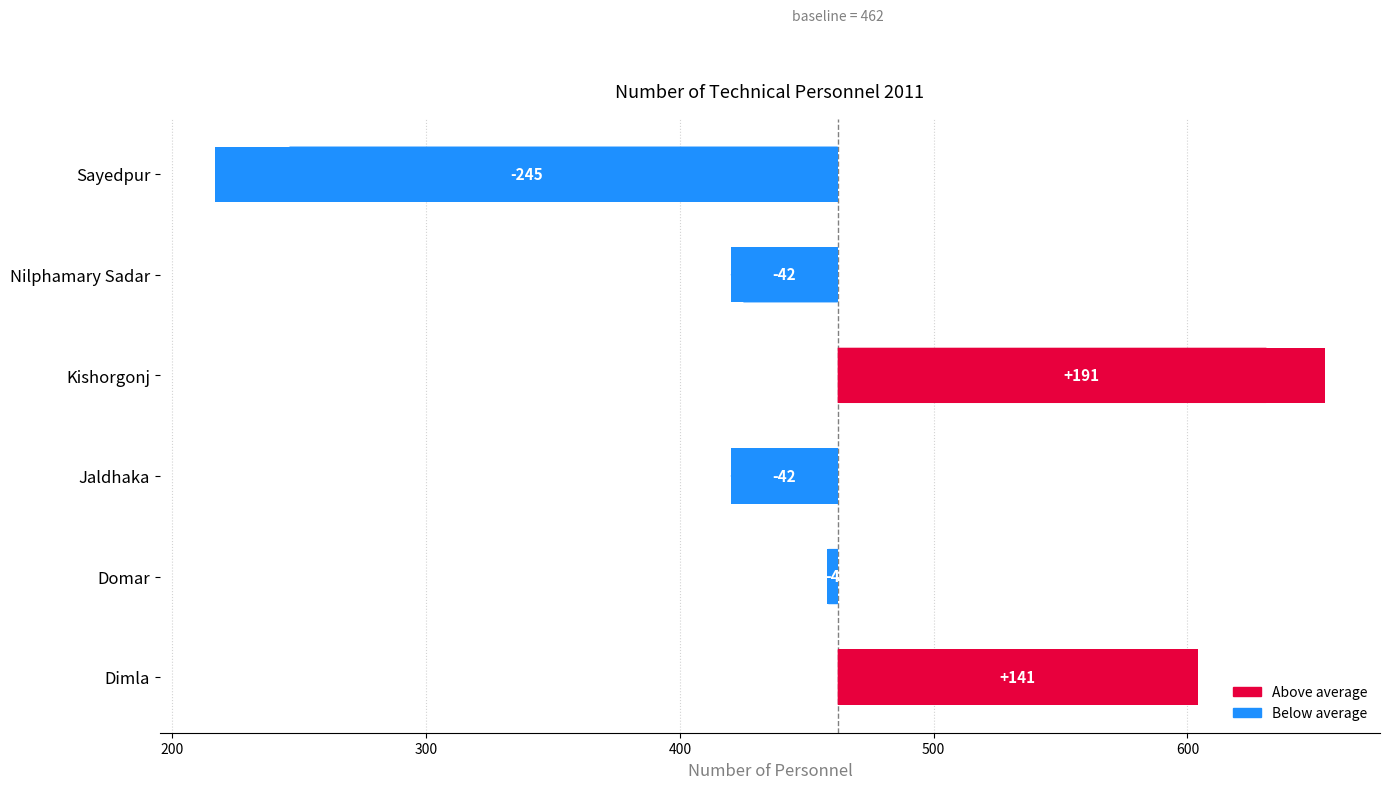

What is the minimum value shown in the chart?

-245.2